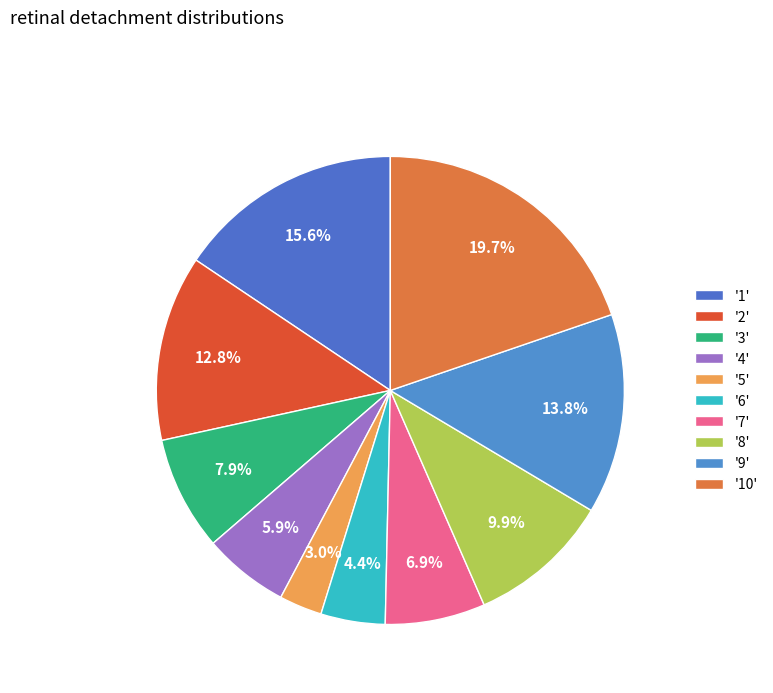

How many slices are in this pie chart?

10